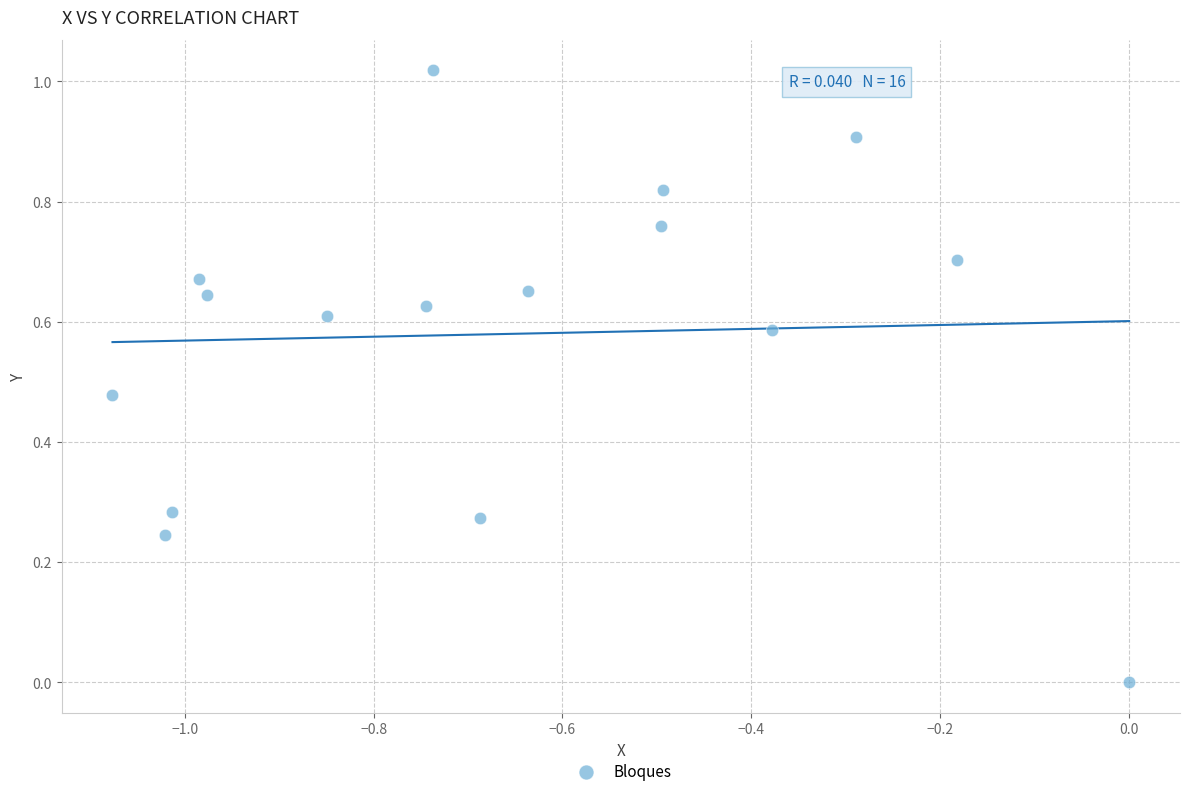

What is the range of X values (max minus min)?

1.1